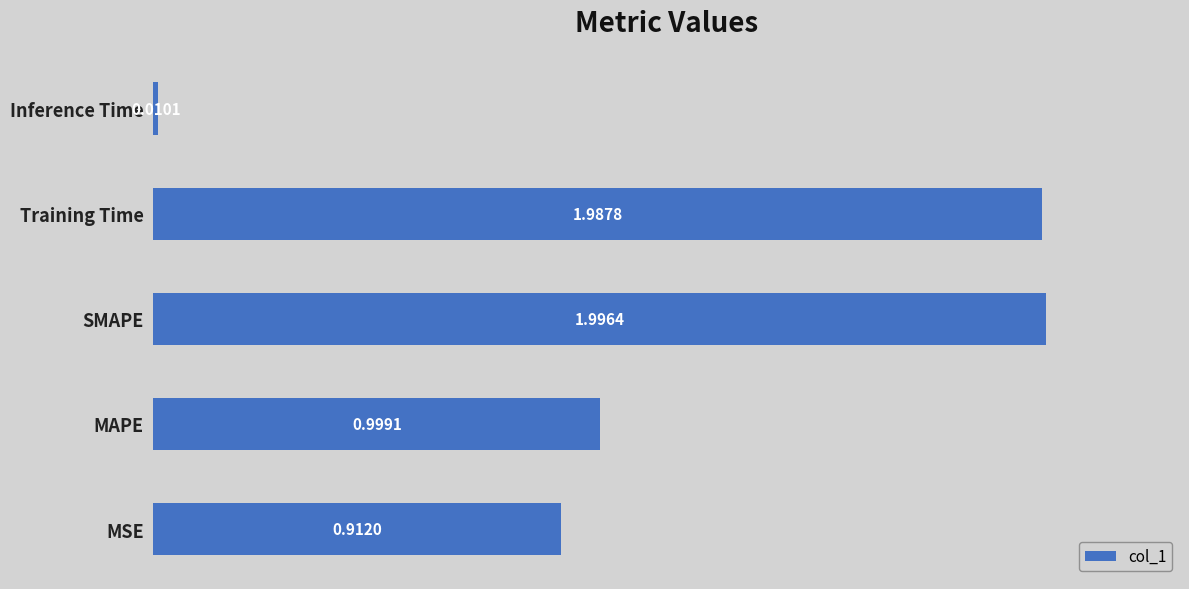

What is the average value?

1.2